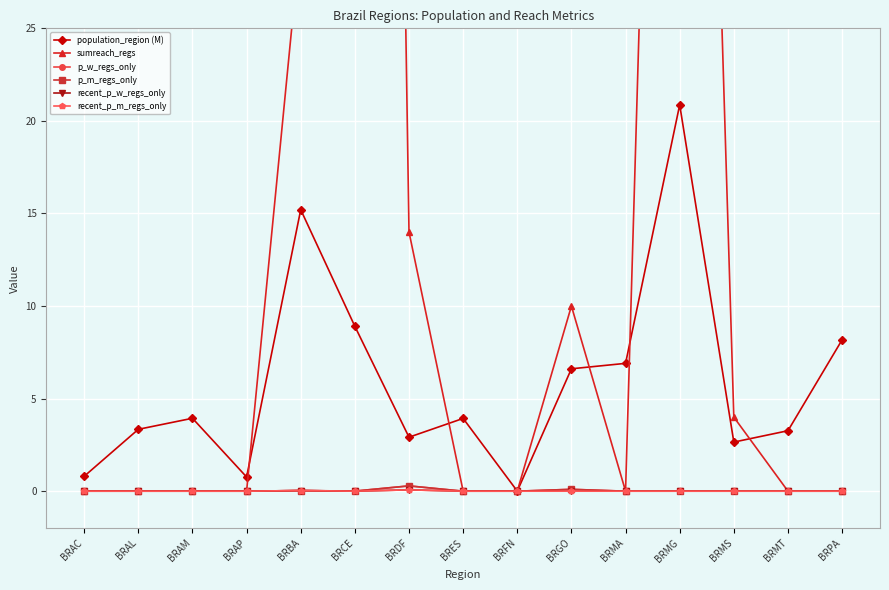

The p_w_regs_only series shows 0.0 at BRMS. True or false?

True